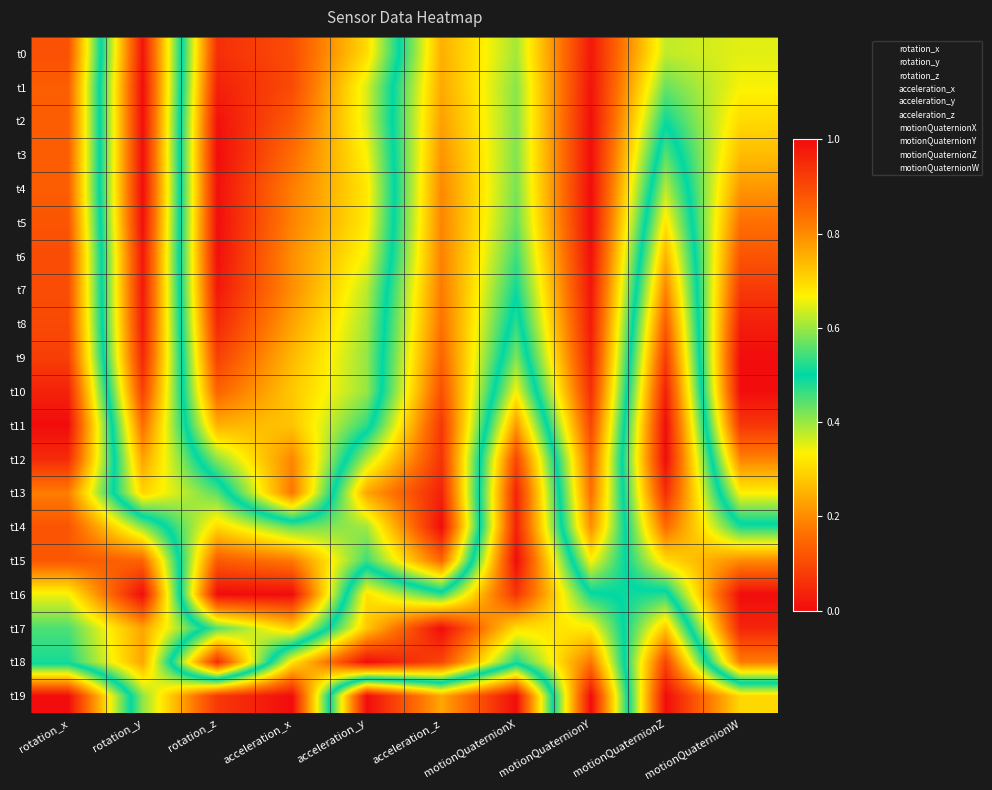

Between motionQuaternionZ and acceleration_y, which is larger?

acceleration_y